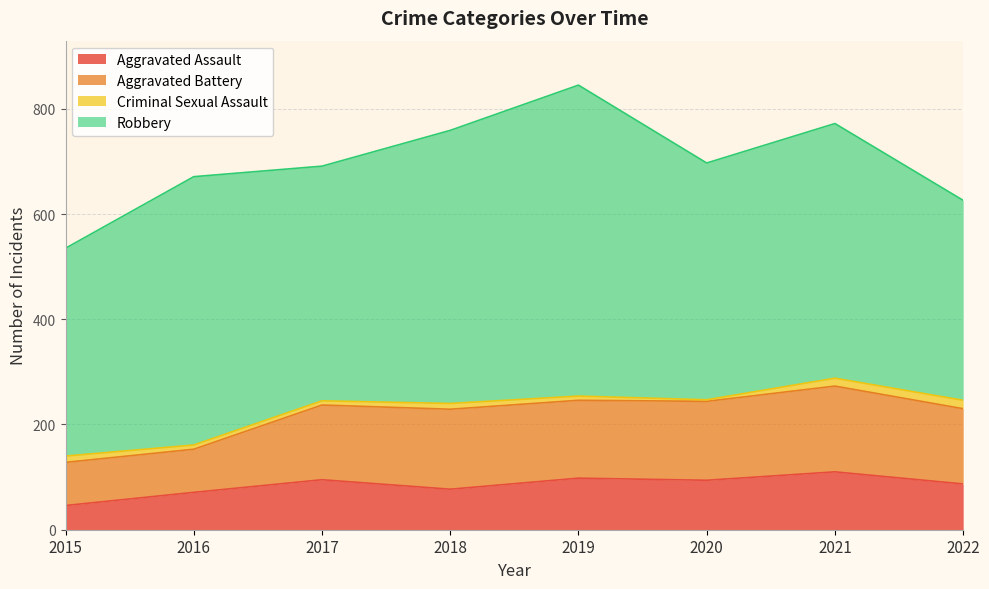

Reading left to right, what are all the values shown in this chart?

Aggravated Assault: 2015=46	2016=71	2017=95	2018=77	2019=98	2020=94	2021=110	2022=87
Aggravated Battery: 2015=82	2016=82	2017=142	2018=152	2019=148	2020=150	2021=163	2022=143
Criminal Sexual Assault: 2015=12	2016=8	2017=8	2018=11	2019=8	2020=3	2021=15	2022=16
Robbery: 2015=395	2016=510	2017=446	2018=519	2019=591	2020=450	2021=484	2022=380